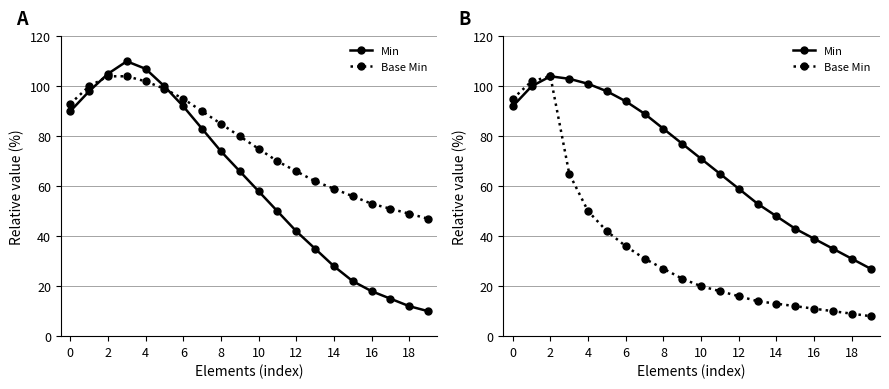

What is the difference between the maximum and minimum values in the Min series?

77